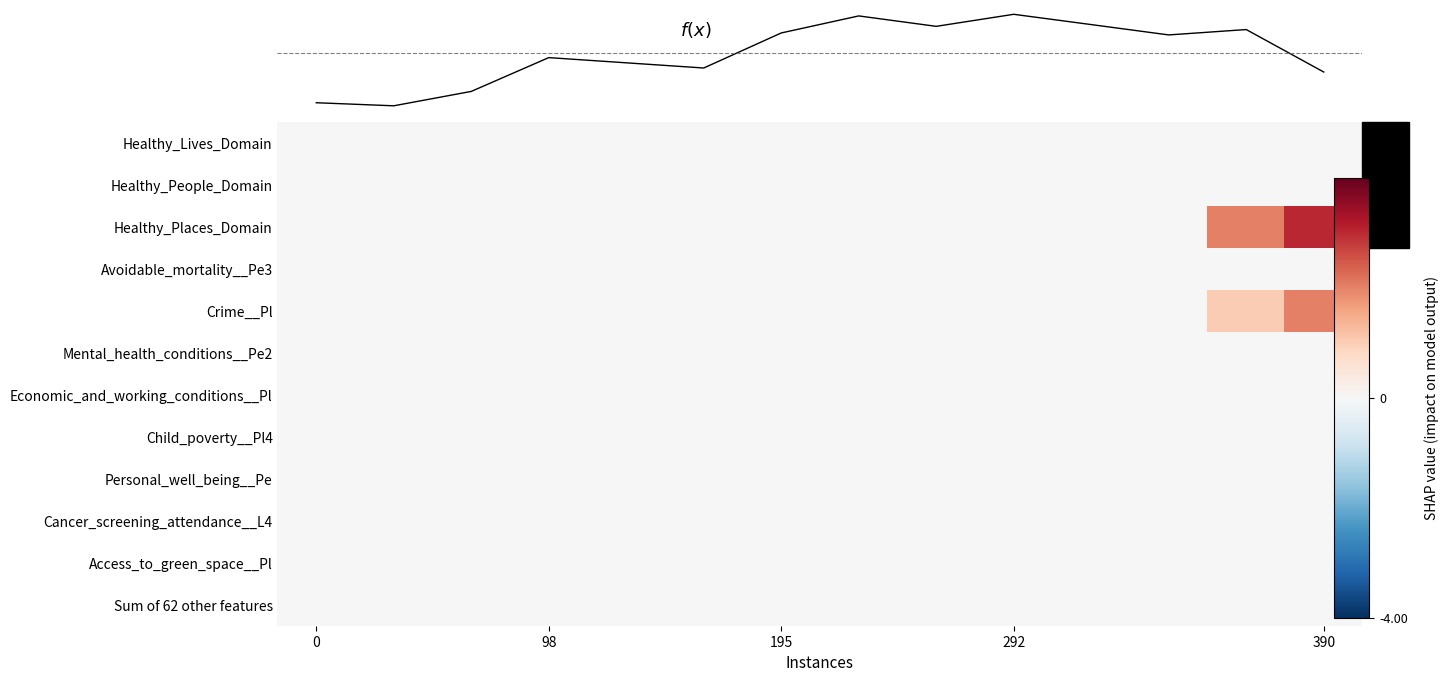

How many positive values does the Crime__Pl series have?

2